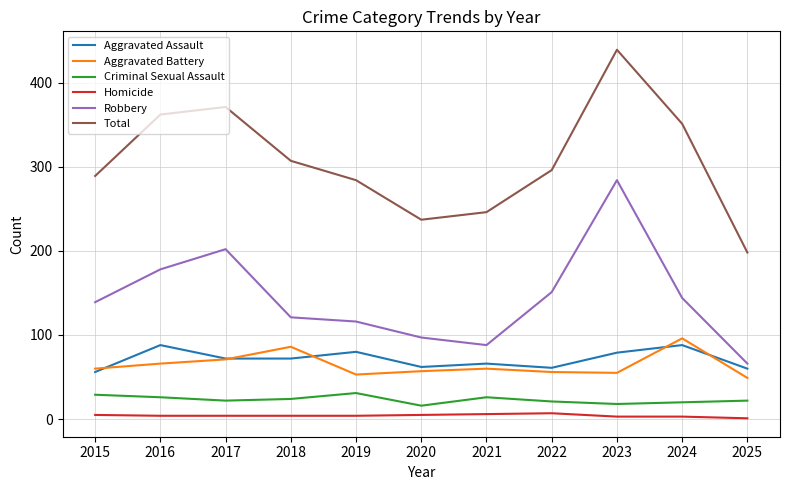

At which category is the sum across all series the highest?

2023